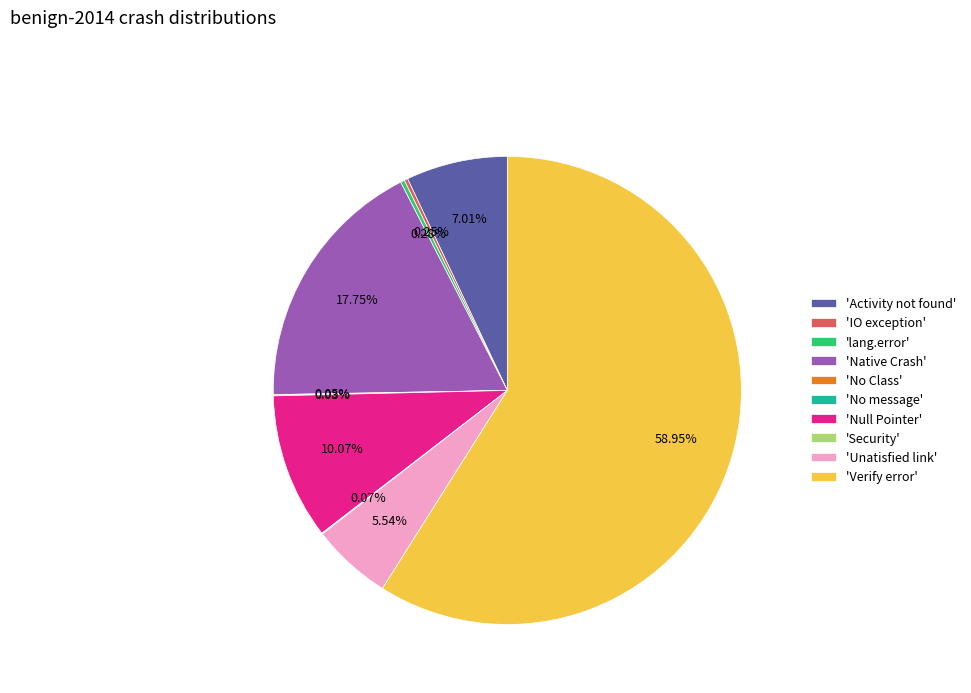

Which slice represents more than half of the pie?

'Verify error'